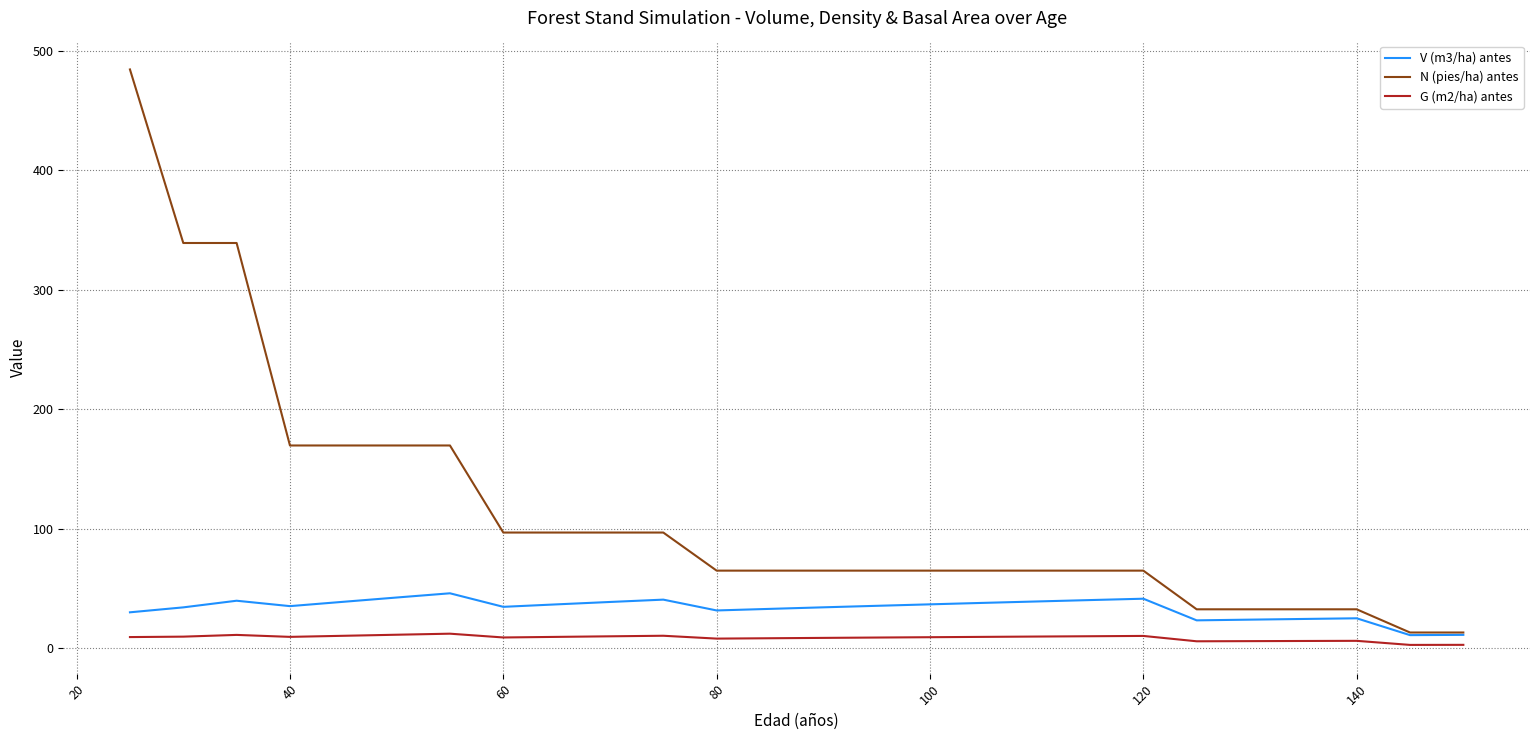

What is the greatest value displayed?

484.5